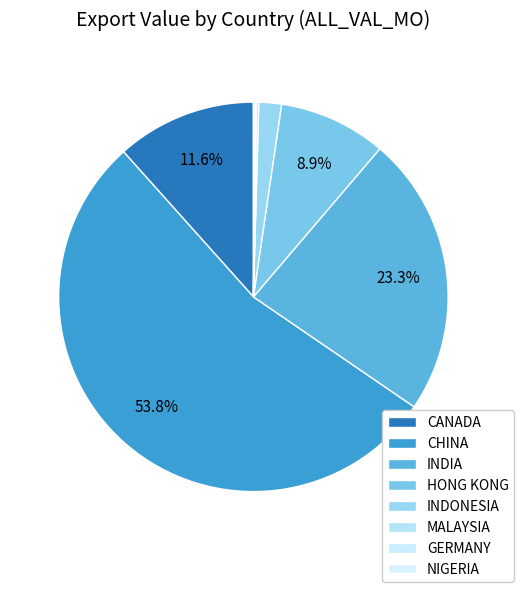

Which category has the biggest portion of the pie?

CHINA